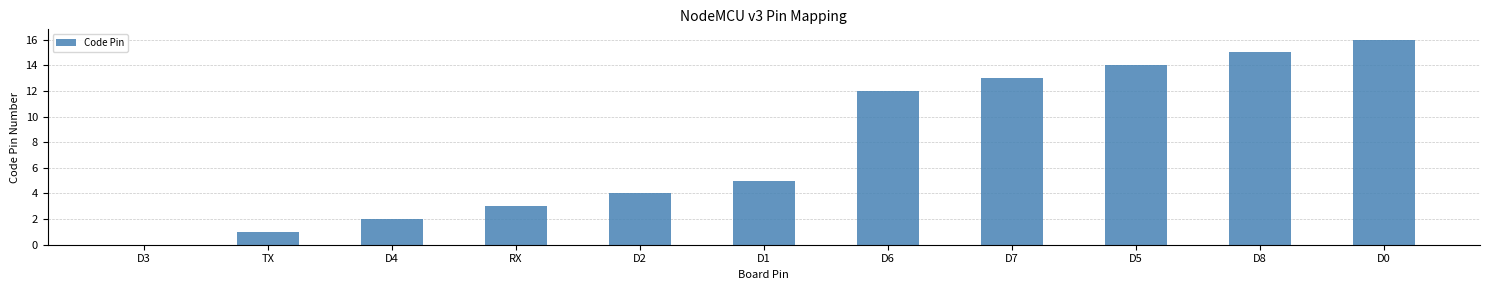

At which label is the value closest to 8?

D1